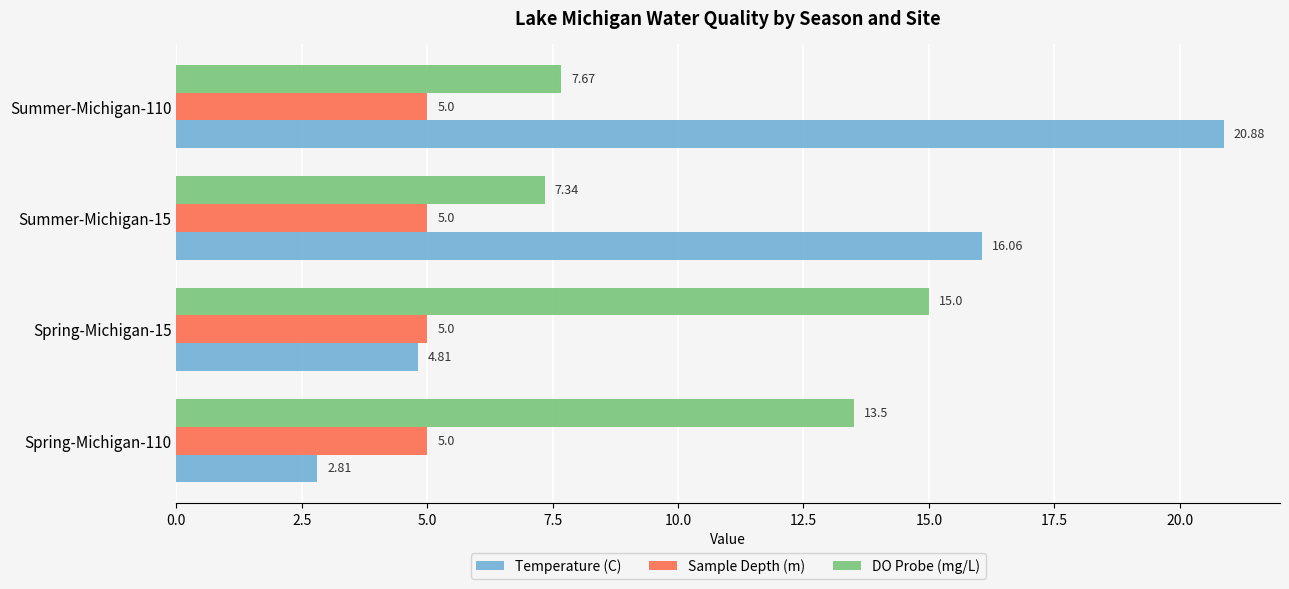

List the labels in order of Temperature (C) value, smallest first.

Spring-Michigan-110, Spring-Michigan-15, Summer-Michigan-15, Summer-Michigan-110